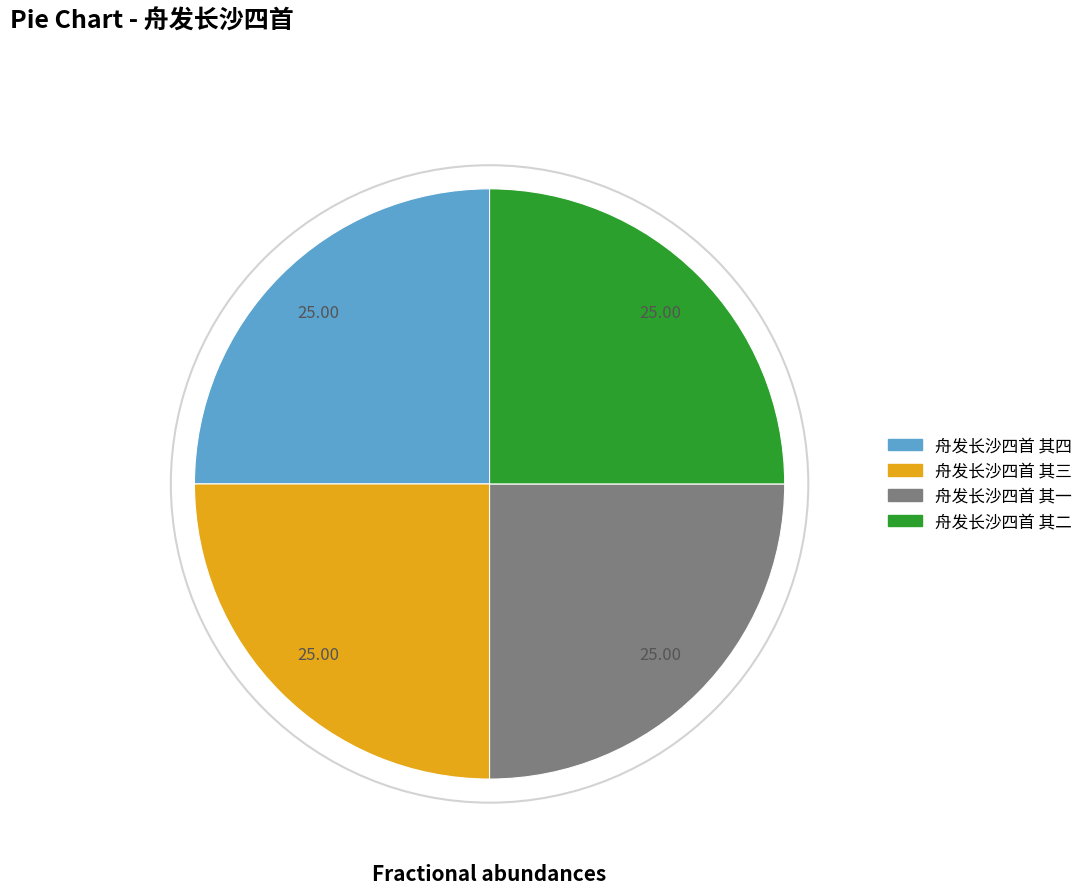

What is the ratio of the value at 舟发长沙四首 其三 to the value at 舟发长沙四首 其四?

1.0